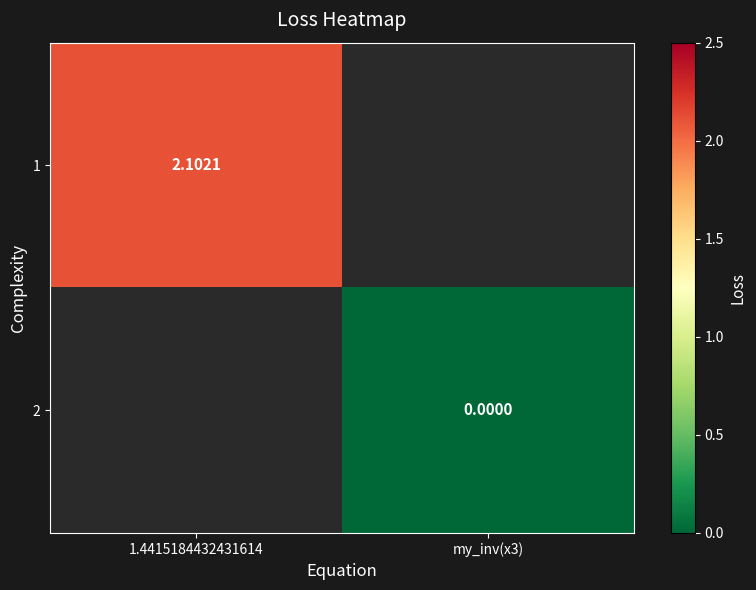

Rank the categories by 1 value from highest to lowest.

1.4415184432431614, my_inv(x3)